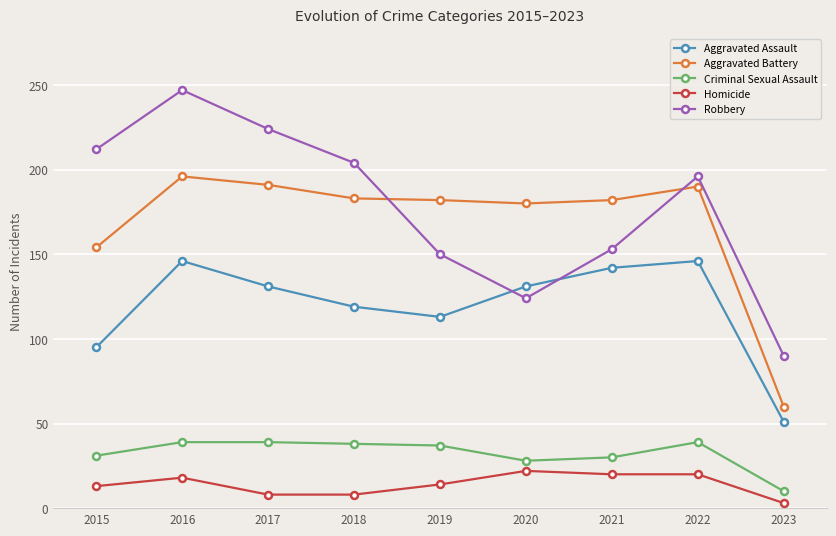

The value of Aggravated Assault at 2020 is 131. True or false?

True